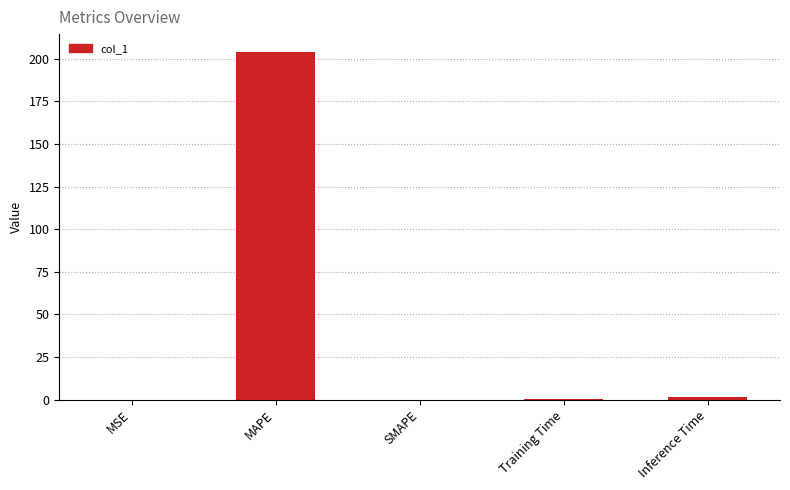

Are the bars horizontal?

No